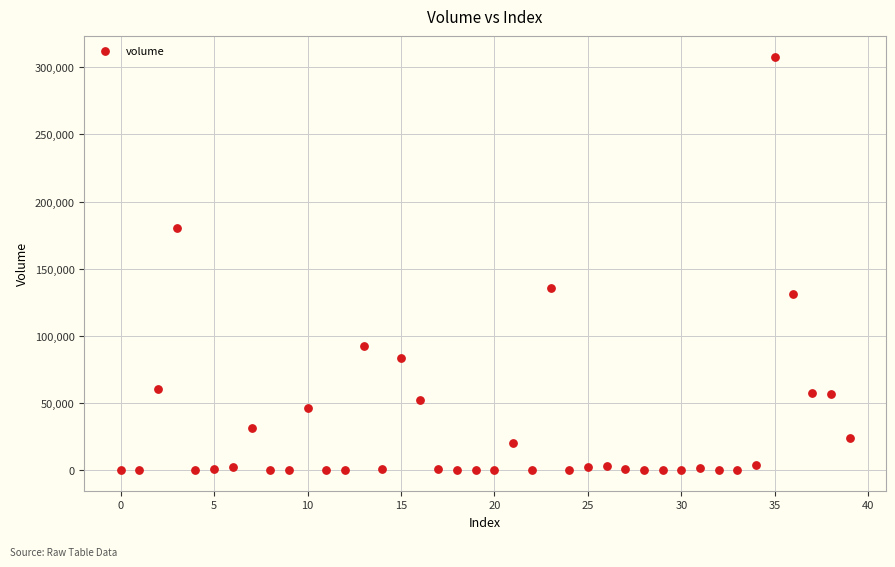

What is the range of Y values (max minus min)?

308012.9